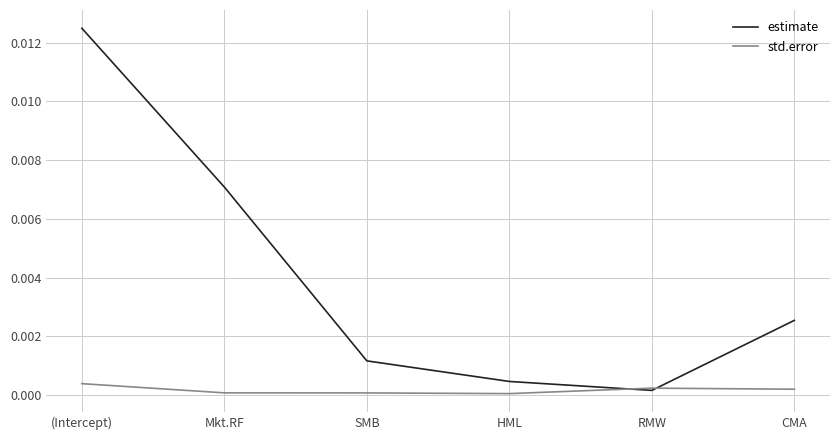

The estimate series shows 0.0 at RMW. True or false?

True